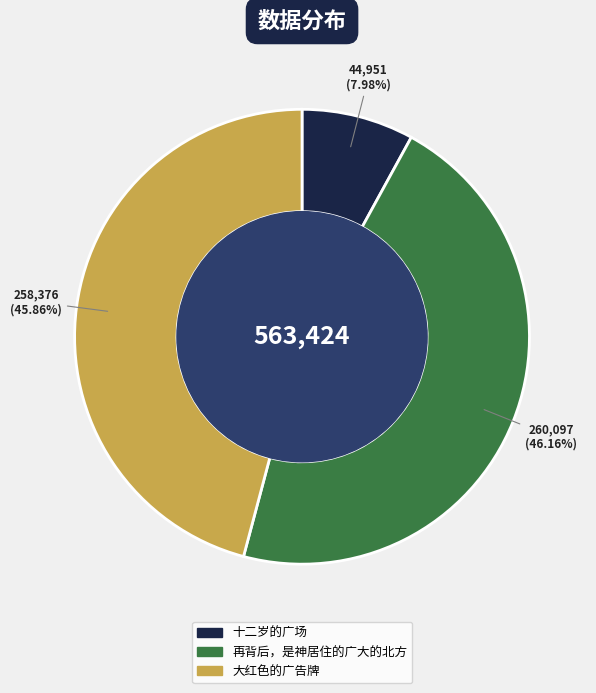

Which category has the smallest portion of the pie?

十二岁的广场